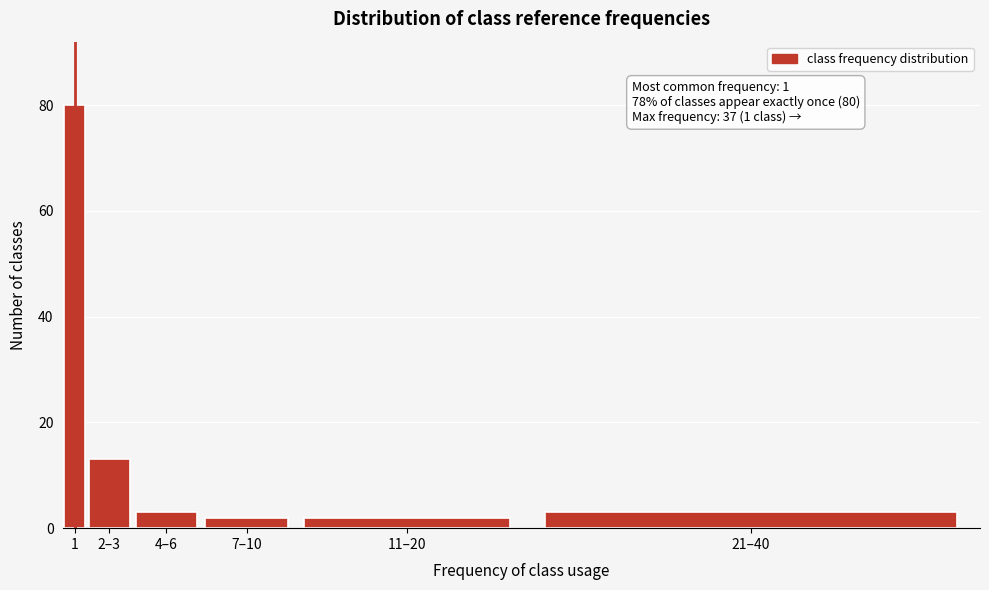

Reading left to right, transcribe all the data shown in this chart.

1=80	2–3=13	4–6=3	7–10=2	11–20=2	21–40=3